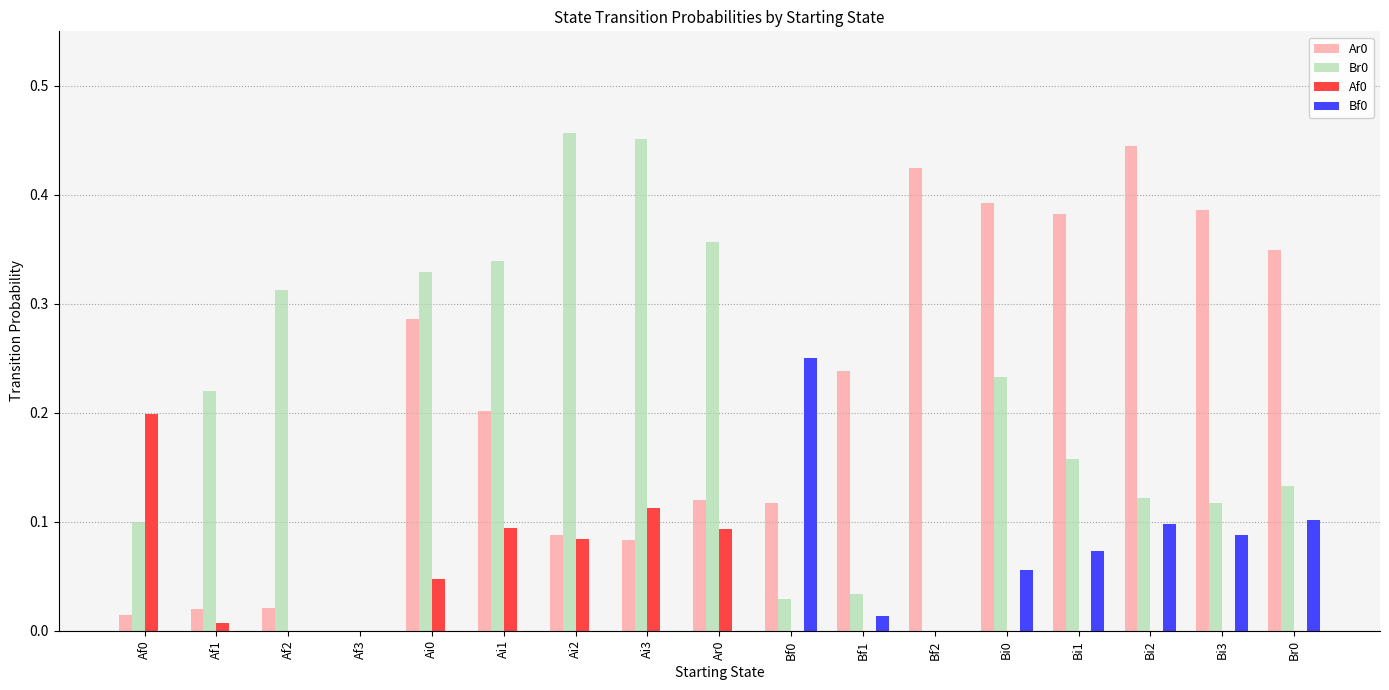

The Bf0 series shows 0.0 at Bi0. True or false?

False